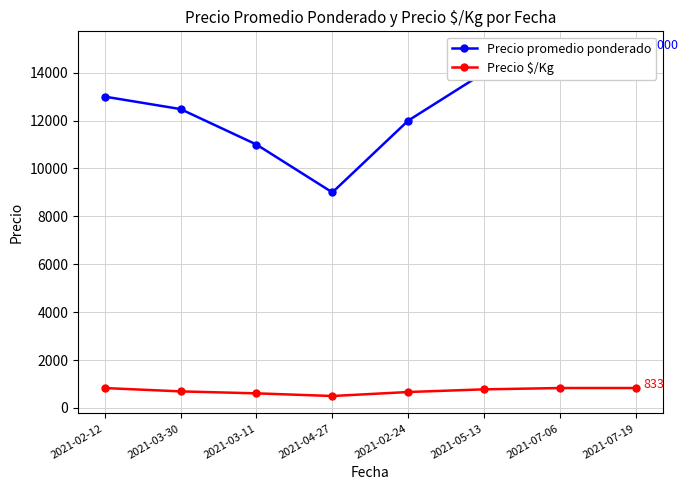

List the series in order of their overall mean, lowest first.

Precio $/Kg, Precio promedio ponderado